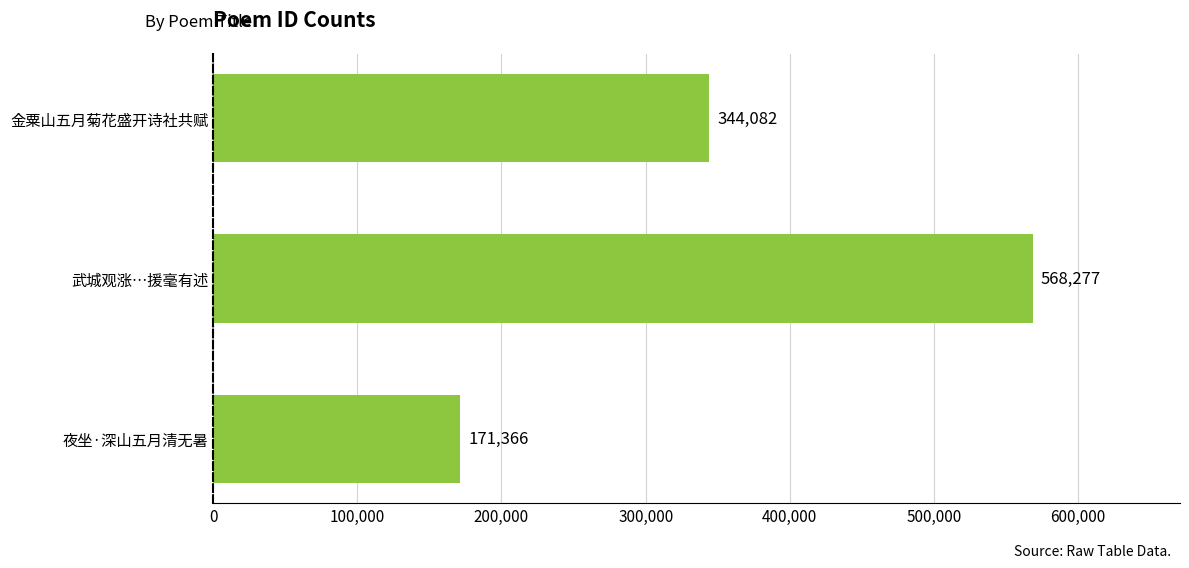

Is it true that the value at 金粟山五月菊花盛开诗社共赋 is 344082?

True